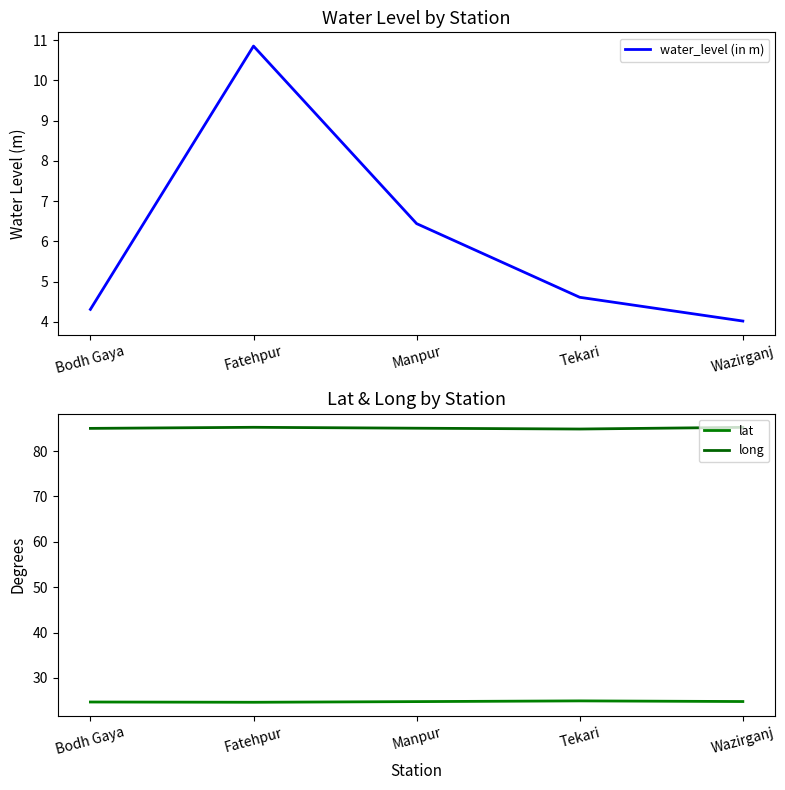

What is the difference between the maximum and minimum values in the water_level (in m) series?

6.8